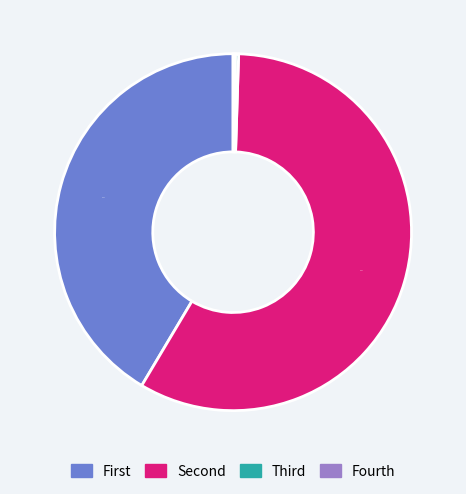

Is there any slice that represents more than half of the pie?

Yes